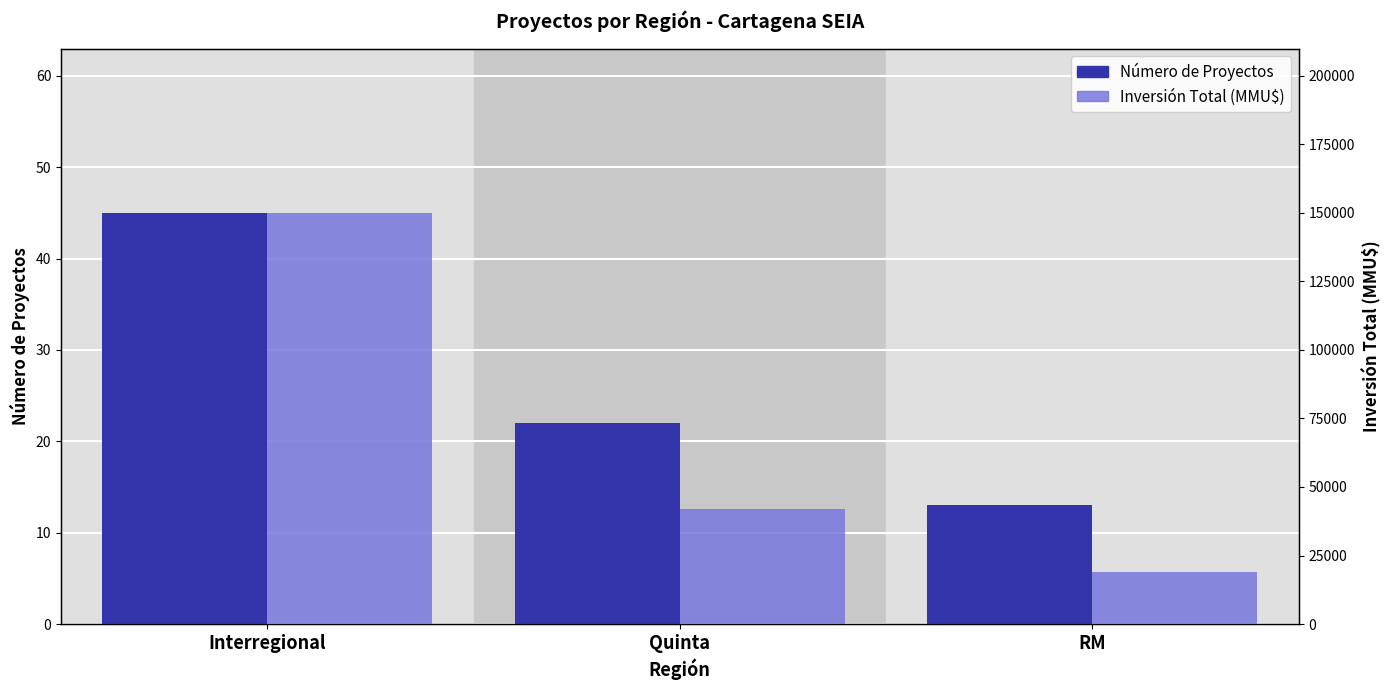

Rank the series by their maximum value, from lowest to highest.

Número de Proyectos, Inversión Total (MMU$)